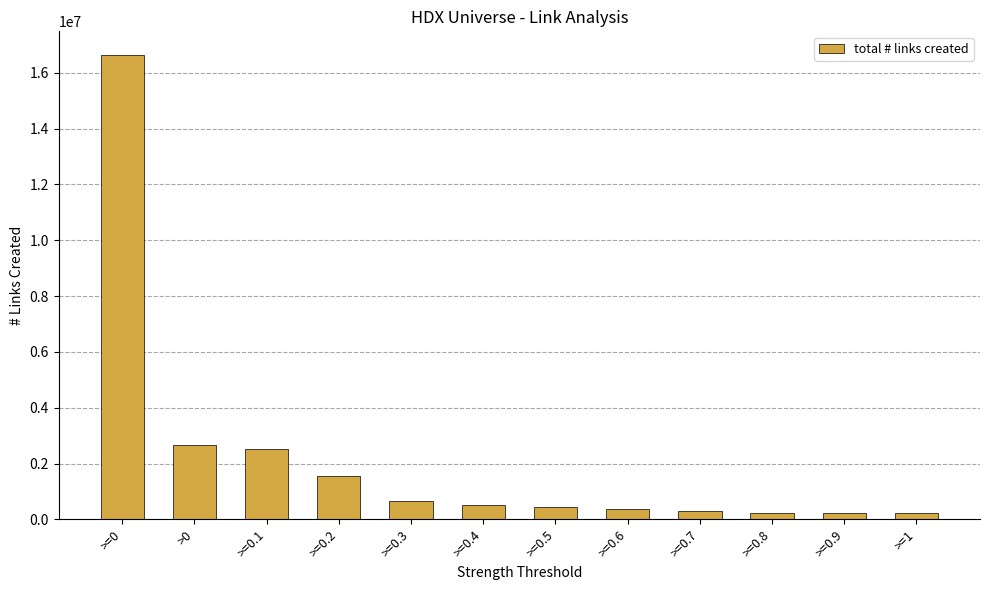

Where is the data nearest to the value 8433684?

>0